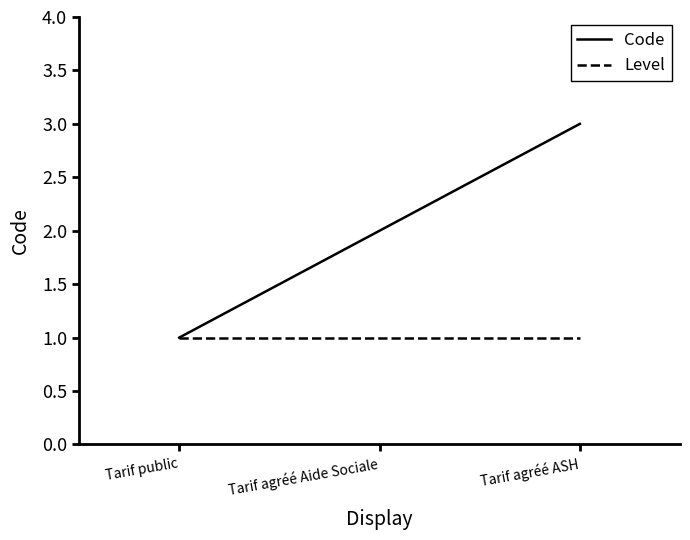

Rank the series by their average value, from lowest to highest.

Level, Code